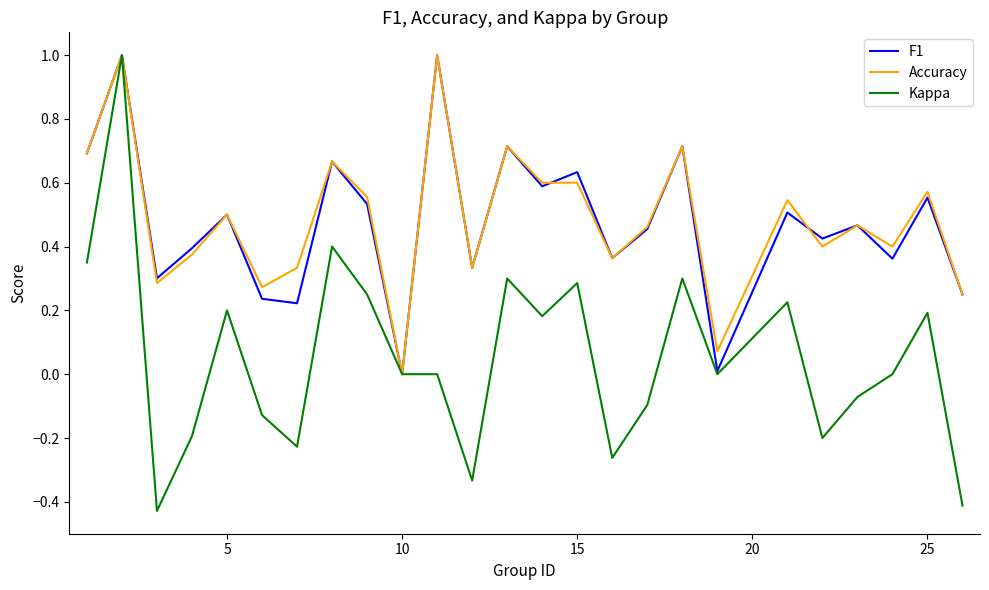

Which series has the largest range (max minus min)?

Kappa